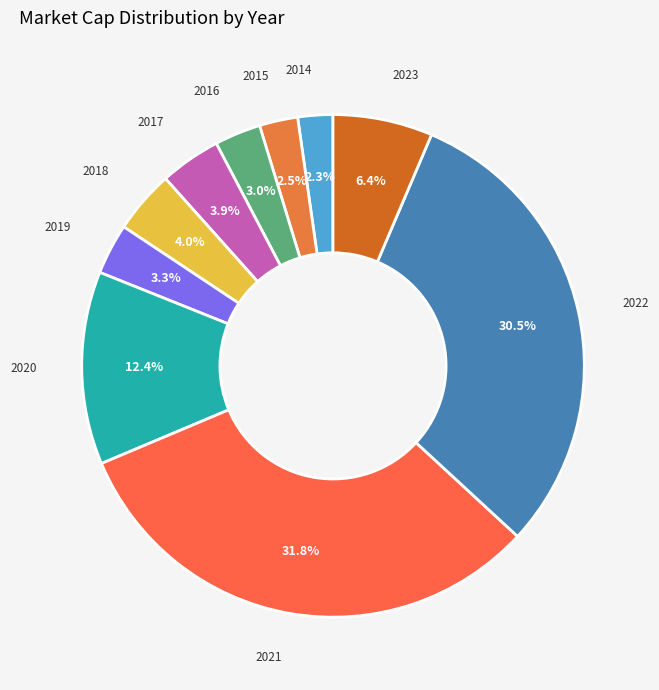

Does any single category account for the majority?

No